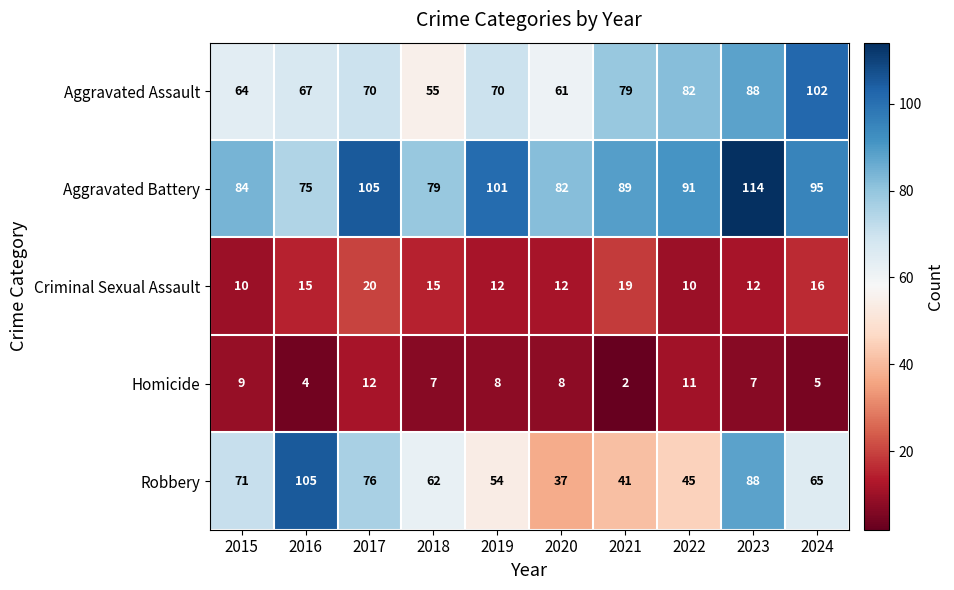

What is the sum of the Robbery values at 2024 and 2017?

141